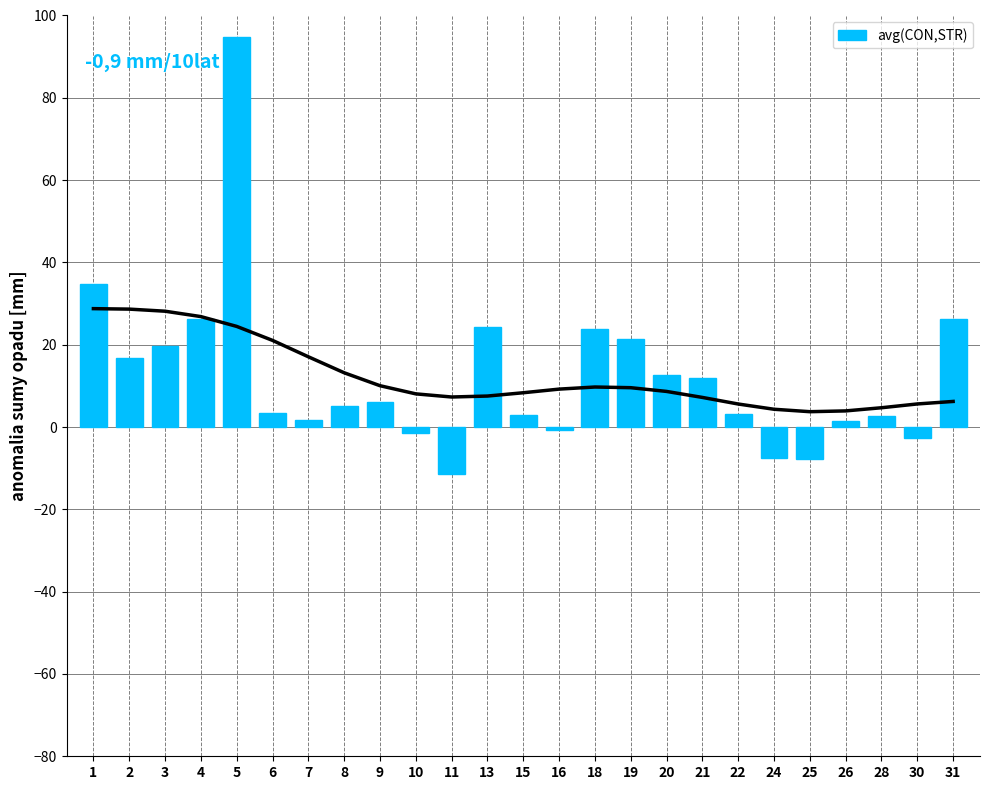

What value does the data have at 2?

16.9